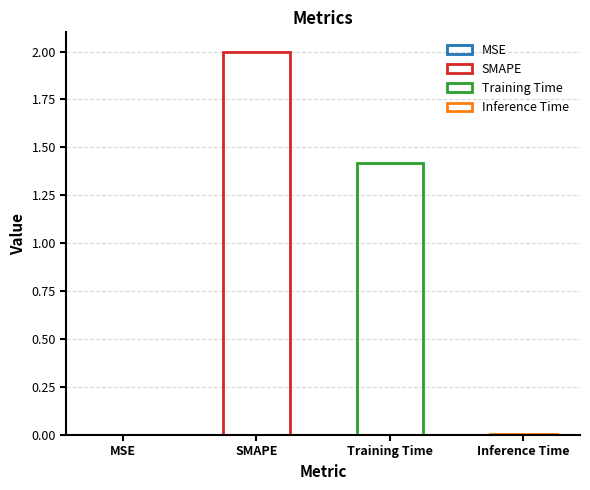

Reading right to left, extract all data points from this chart.

0.0	1.4	2.0	0.0